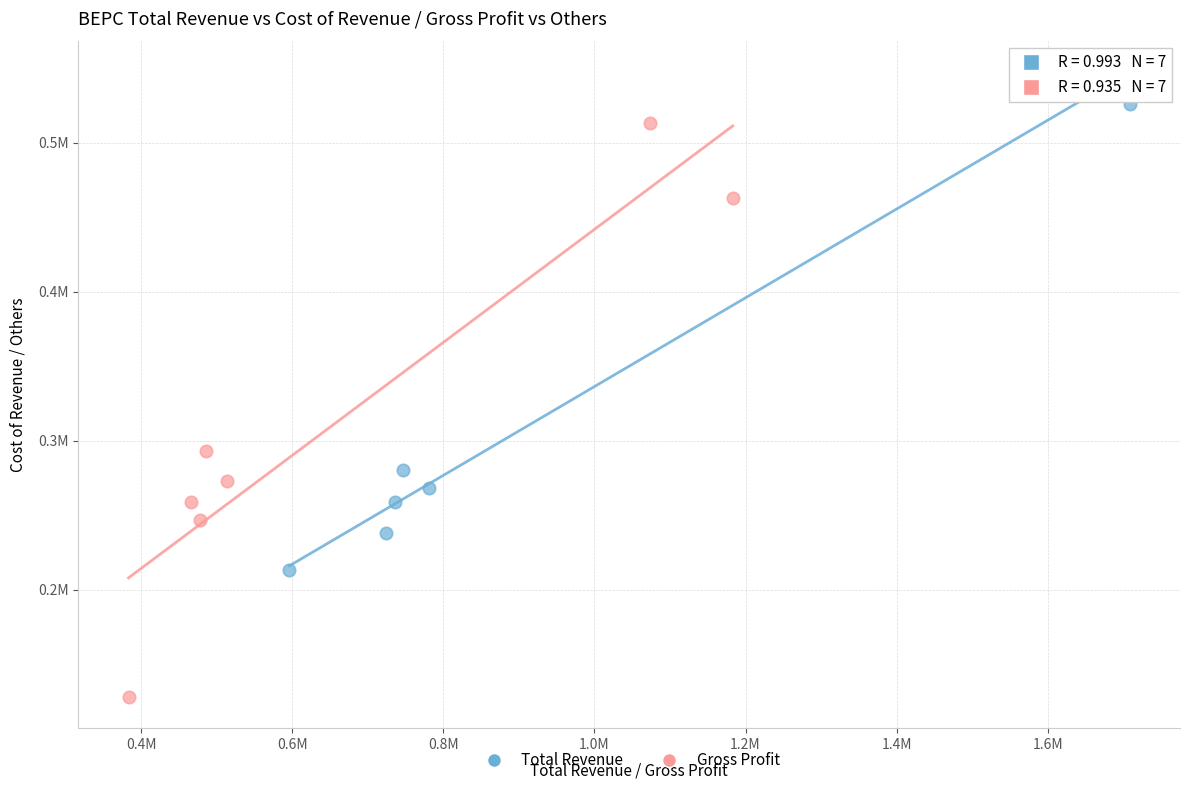

What are all the series names shown in the legend?

Total Revenue, Gross Profit